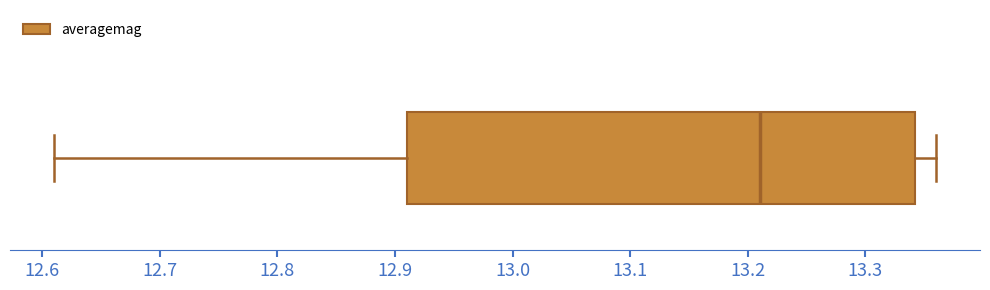

Read this box plot against the x-axis: the position of the median line, the range covered by the box, and the ends of both whiskers. The values are not printed on the chart, so give them approximately, as read against the axis.

median 13.21, box 12.91 to 13.34, whiskers 12.61 to 13.36